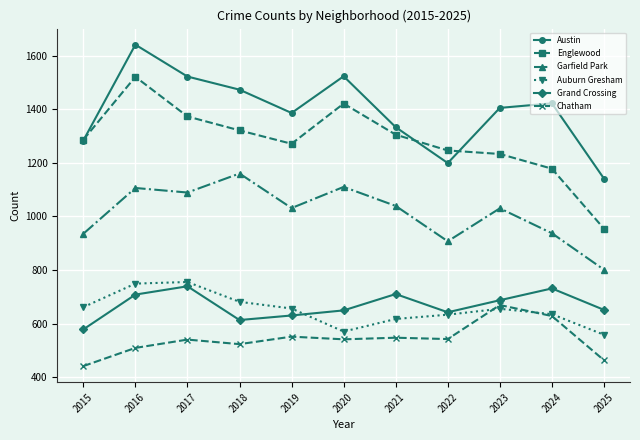

In Garfield Park, how many points are higher than both neighbors (excluding endpoints)?

4